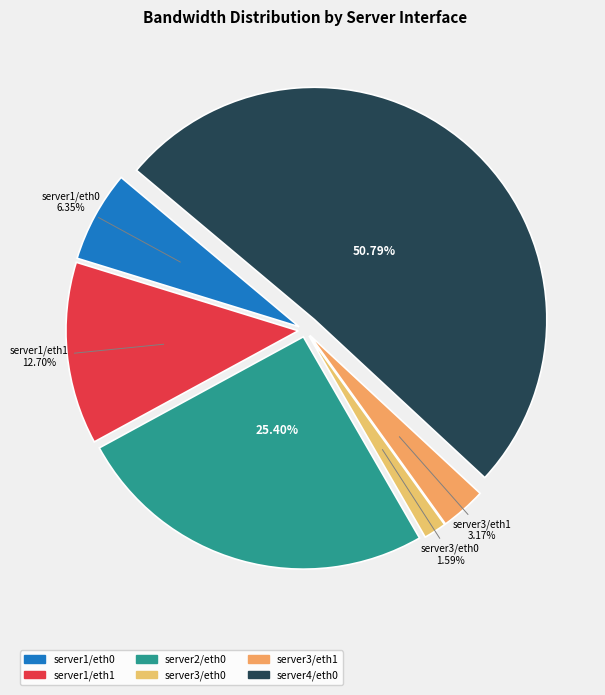

What is the change in value from server1/eth0 to server4/eth0?

+140